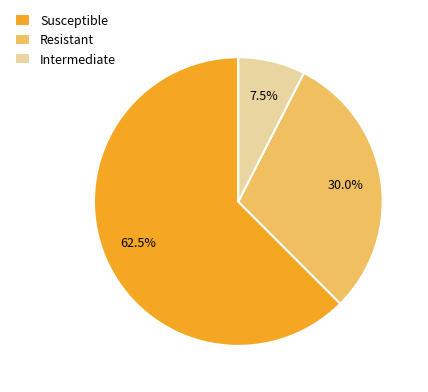

Combined, what portion of the pie is Intermediate and Resistant?

37.5%